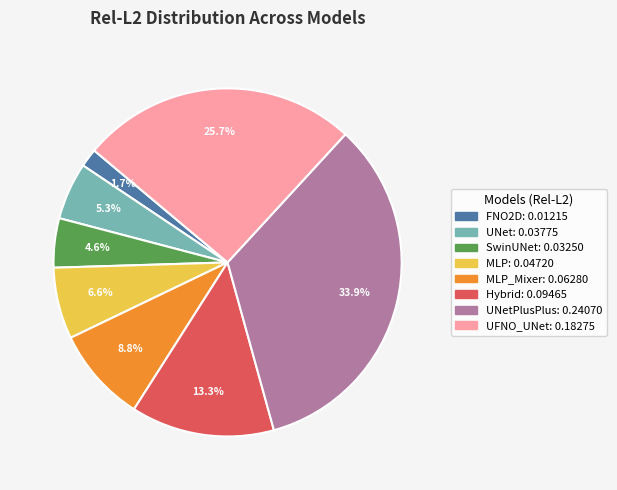

Is there a majority slice in this chart?

No